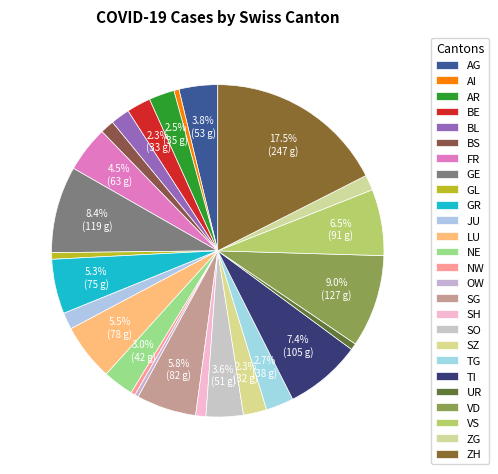

To the nearest percent, what portion does NE represent?

3%